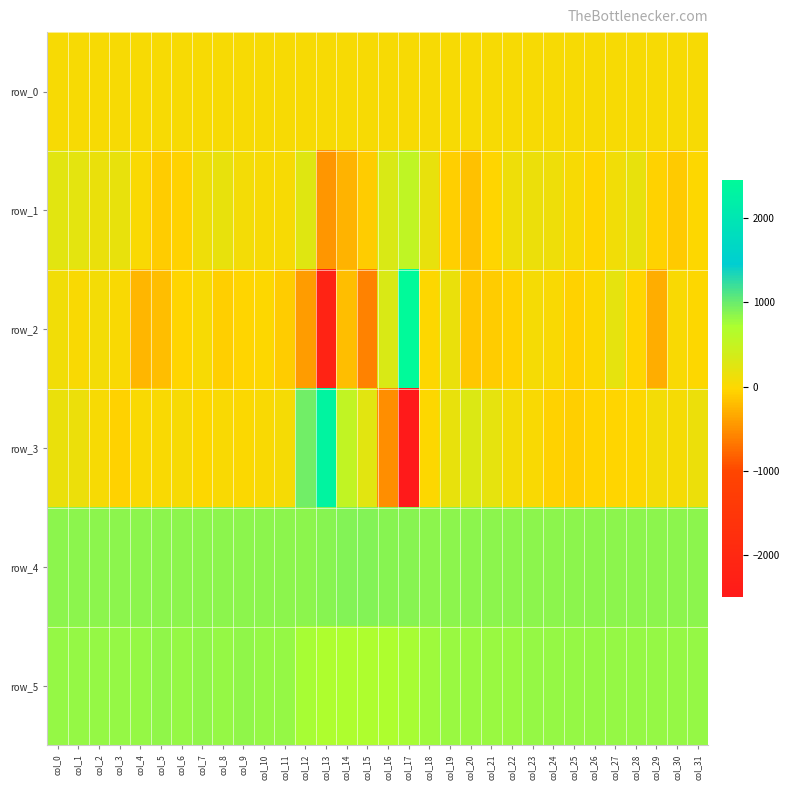

Reading left to right, what are all the values shown in this chart?

row_0: 43.9	43.9	44.1	44.1	44.1	44.2	44.2	44.2	44.3	44.3	44.3	44.4	44.4	44.5	44.6	44.6	44.6	44.7	44.7	44.7	44.9	44.9	44.9	45.0	45.0	45.0	45.1	45.1	45.2	45.3	45.3	45.3
row_1: 228.0	215.0	163.0	171.0	20.0	-91.0	-58.0	119.0	183.0	85.0	35.0	53.0	260.0	-450.0	-268.0	-88.0	314.0	548.0	186.0	-72.0	-172.0	-34.0	112.0	142.0	122.0	35.0	-40.0	100.0	188.0	-60.0	-117.0	-13.0
row_2: 106.0	21.0	78.0	33.0	-240.0	-179.0	-32.0	38.0	-70.0	-42.0	-11.0	-82.0	-427.0	-2168.0	-183.0	-596.0	321.0	2450.0	-10.0	162.0	-127.0	-97.0	-47.0	57.0	16.0	-59.0	11.0	200.0	-35.0	-297.0	28.0	-12.0
row_3: 151.0	132.0	45.0	-46.0	26.0	19.0	45.0	-19.0	26.0	6.0	17.0	69.0	966.0	2325.0	530.0	236.0	-521.0	-2498.0	-17.0	174.0	288.0	200.0	77.0	21.0	-55.0	-64.0	-39.0	-25.0	-22.0	78.0	69.0	131.0
row_4: 858.0	865.0	862.0	861.0	856.0	864.0	864.0	862.0	863.0	863.0	855.0	860.0	862.0	881.0	893.0	889.0	874.0	868.0	859.0	860.0	862.0	865.0	856.0	864.0	861.0	858.0	860.0	859.0	861.0	863.0	864.0	862.0
row_5: 820.0	824.0	822.0	821.0	821.0	827.0	823.0	830.0	826.0	829.0	821.0	808.0	749.0	704.0	701.0	695.0	695.0	732.0	783.0	798.0	802.0	806.0	802.0	813.0	811.0	814.0	811.0	816.0	819.0	817.0	817.0	825.0